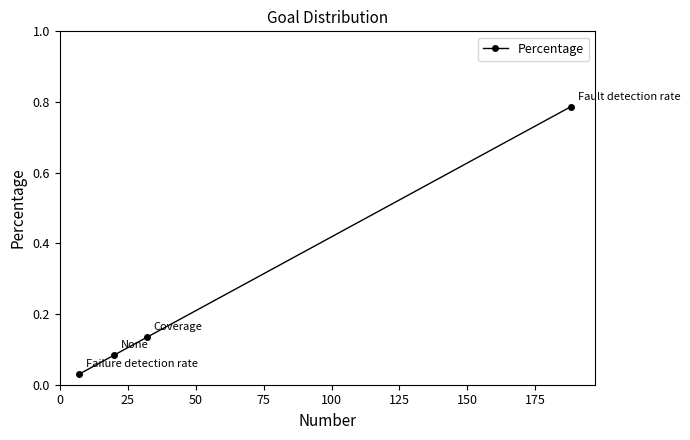

What is the average value?

0.3